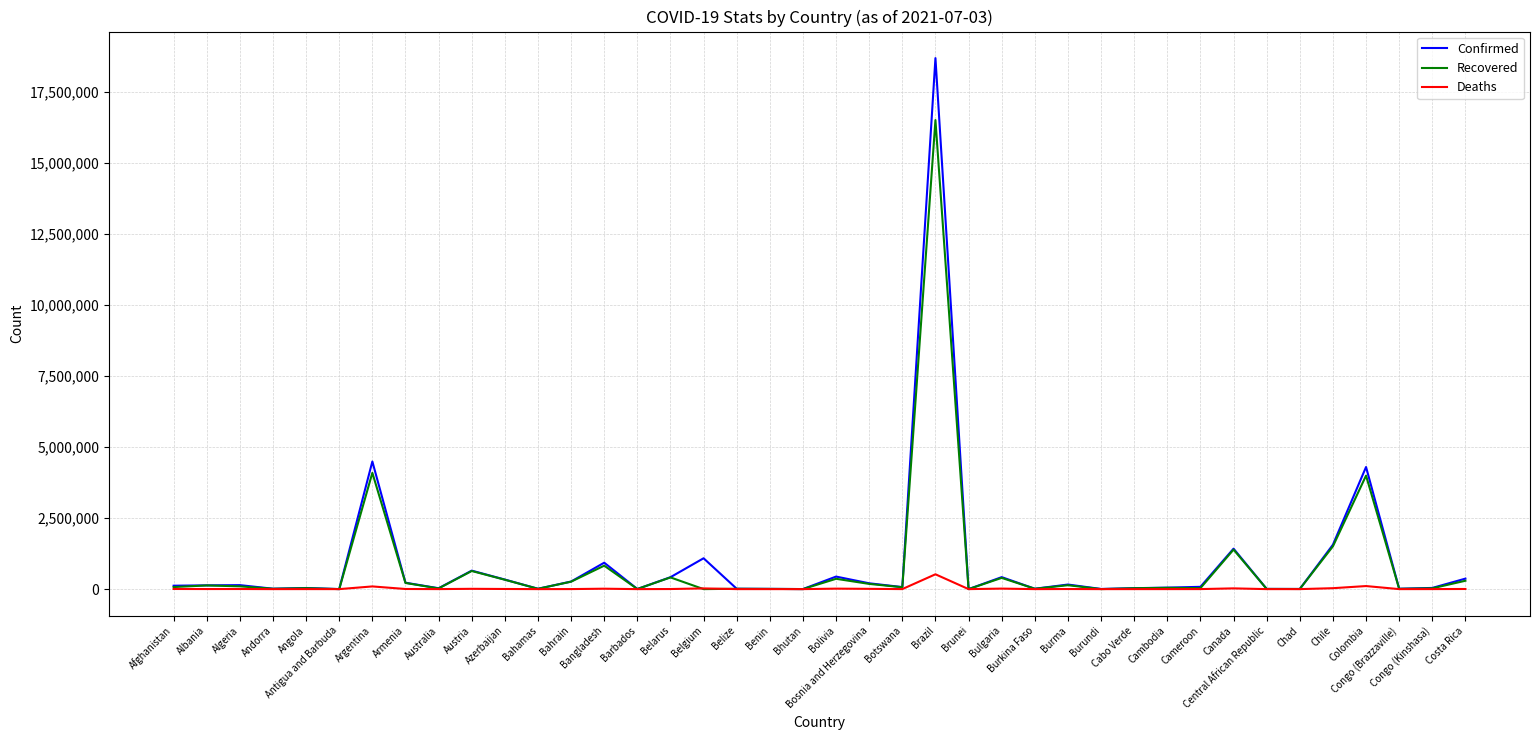

In Recovered, how many points are higher than both neighbors (excluding endpoints)?

14